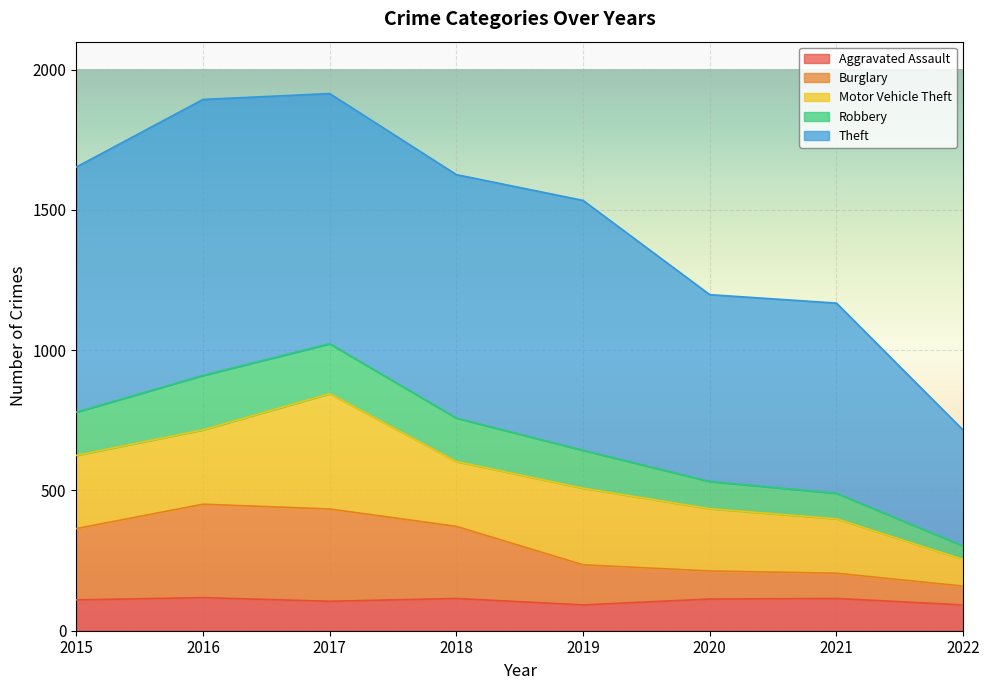

The Aggravated Assault series shows 110 at 2015. True or false?

True